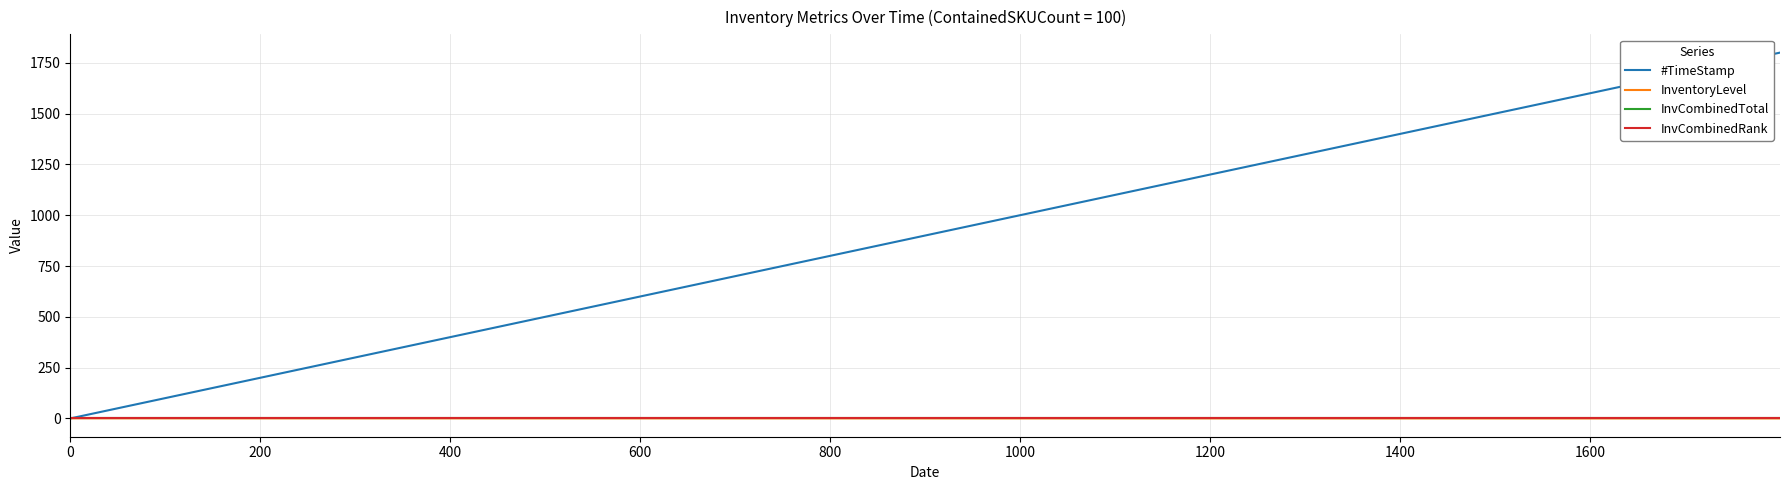

True or false: InvCombinedTotal and #TimeStamp cross at least once.

False